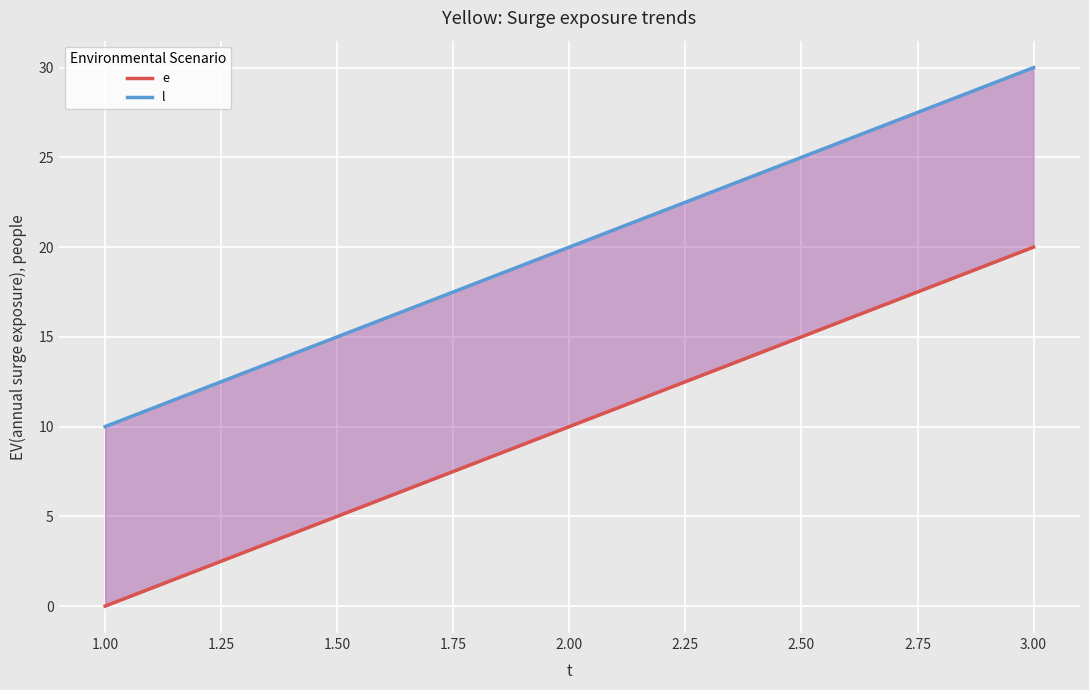

Is this an area chart (filled region under the line)?

No